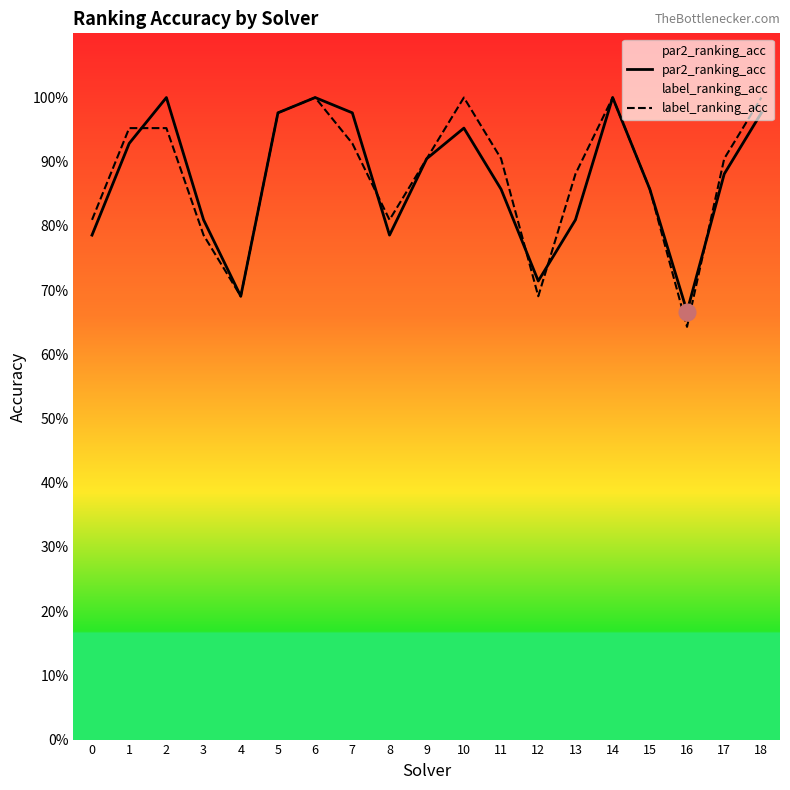

Reading left to right, what are all the values shown in this chart?

par2_ranking_acc: 0=0.8	1=0.9	2=1.0	3=0.8	4=0.7	5=1.0	6=1.0	7=1.0	8=0.8	9=0.9	10=1.0	11=0.9	12=0.7	13=0.8	14=1.0	15=0.9	16=0.7	17=0.9	18=1.0
label_ranking_acc: 0=0.8	1=1.0	2=1.0	3=0.8	4=0.7	5=1.0	6=1.0	7=0.9	8=0.8	9=0.9	10=1.0	11=0.9	12=0.7	13=0.9	14=1.0	15=0.9	16=0.6	17=0.9	18=1.0